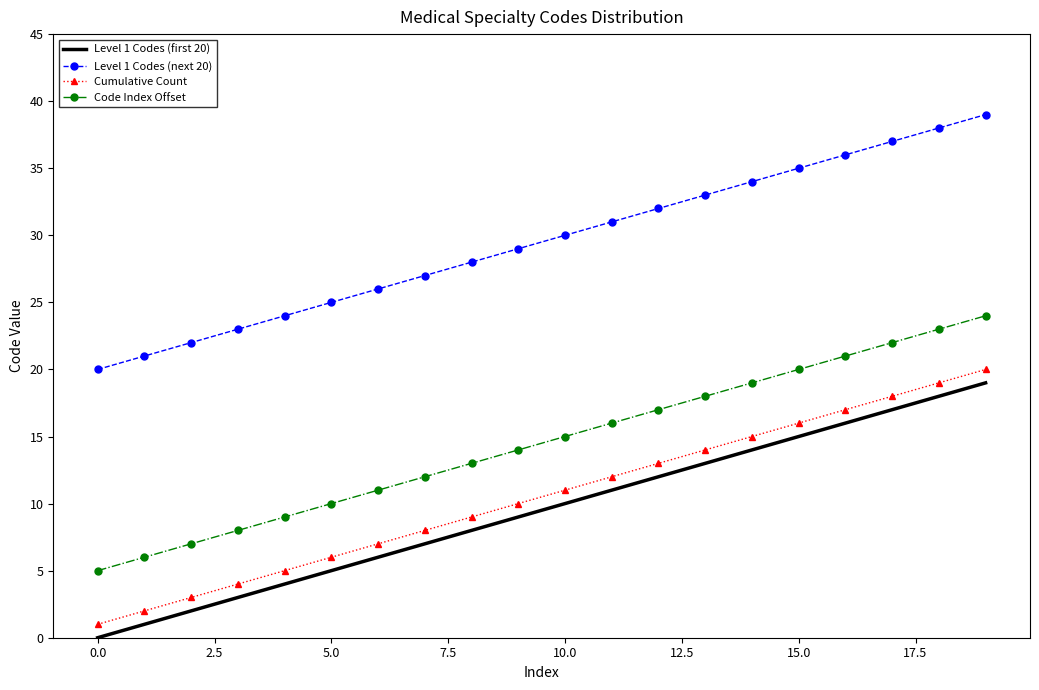

Which series has the largest total across all categories?

Level 1 Codes (next 20)